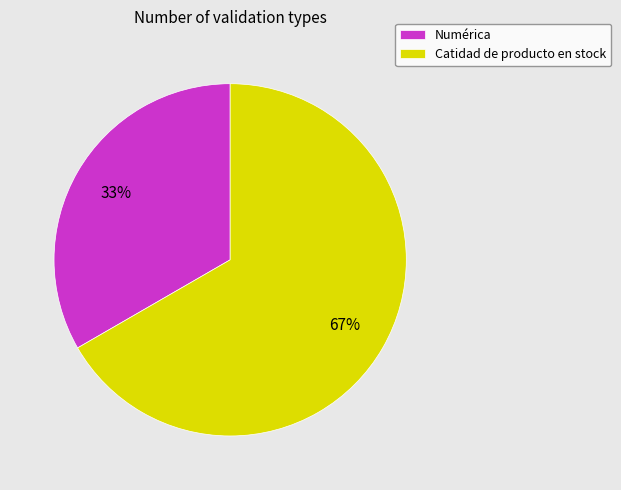

Does any single category account for the majority?

Yes